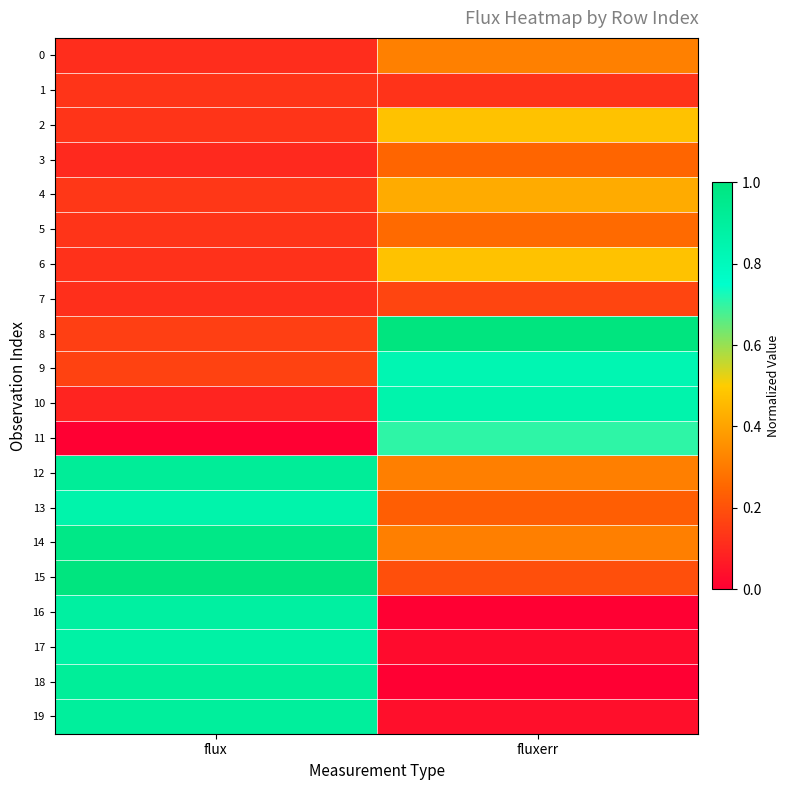

What is the difference between the highest and lowest values at fluxerr?

1.0